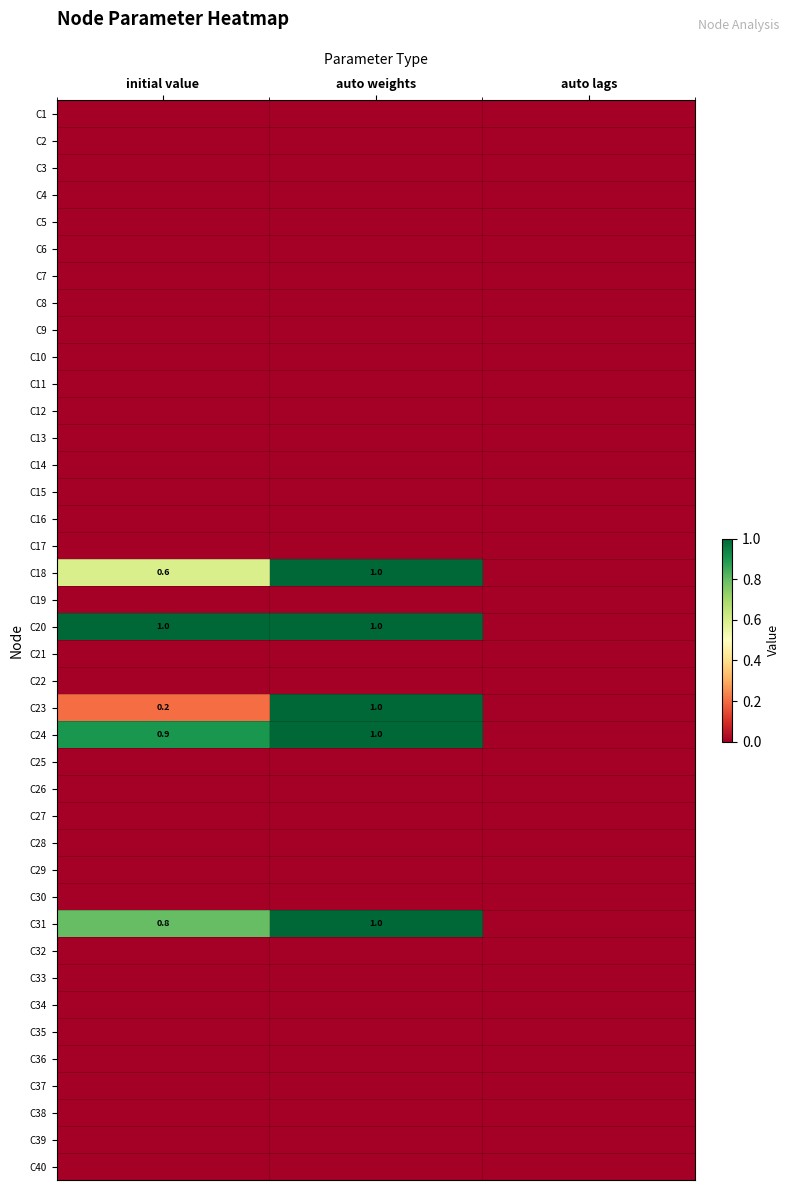

The C6 series shows 0.0 at auto lags. True or false?

True